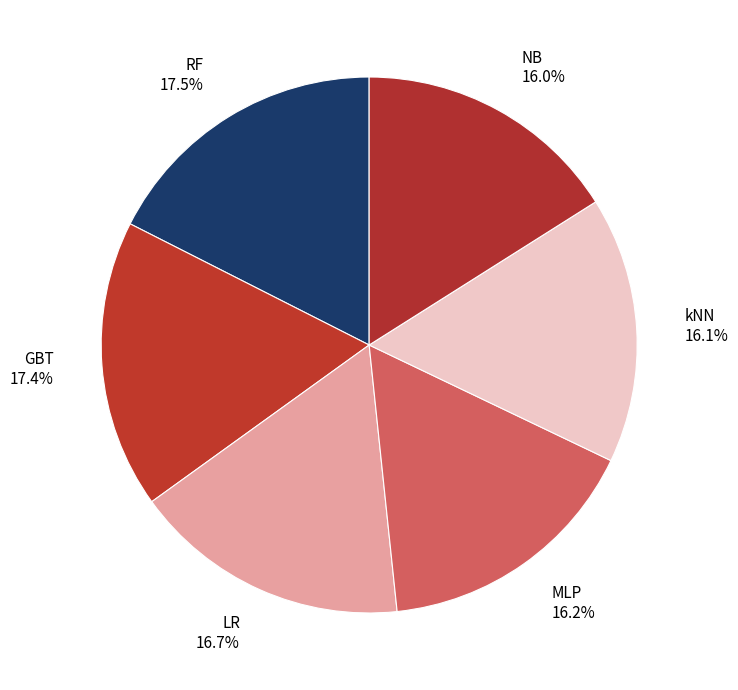

What percentage is the LR slice, to the nearest percent?

17%